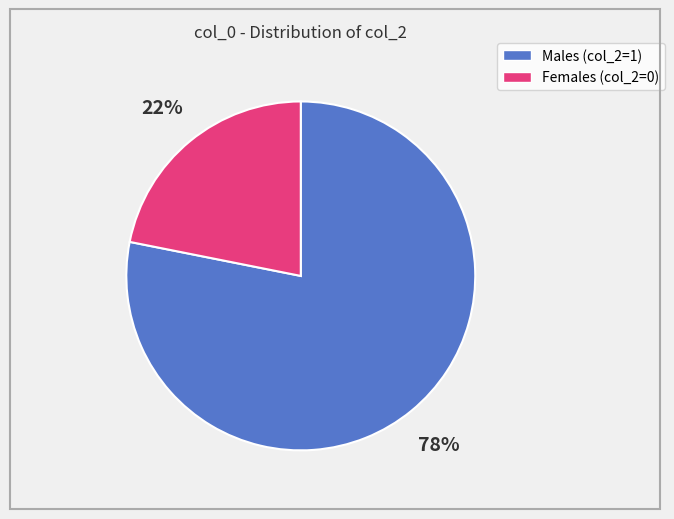

To the nearest percent, what is the difference between the largest and smallest slice percentages?

56%